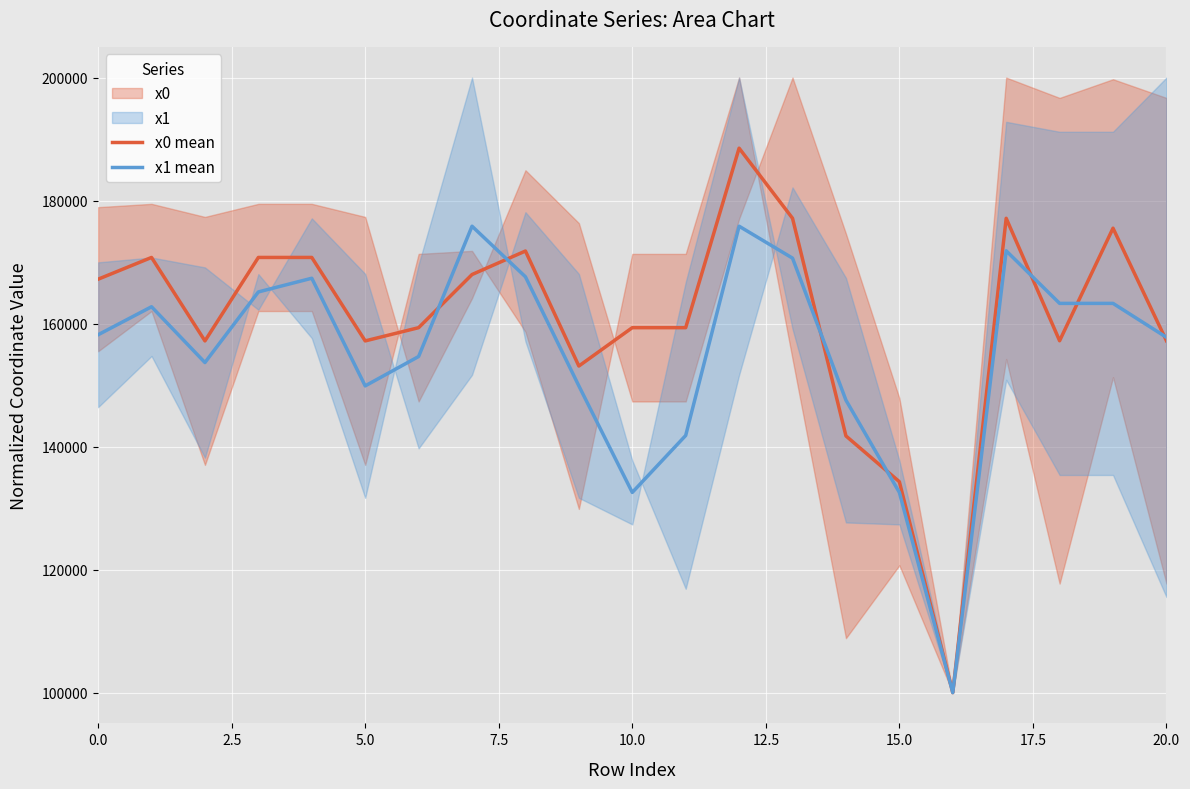

What is the maximum value for x0 mean?

188524.6